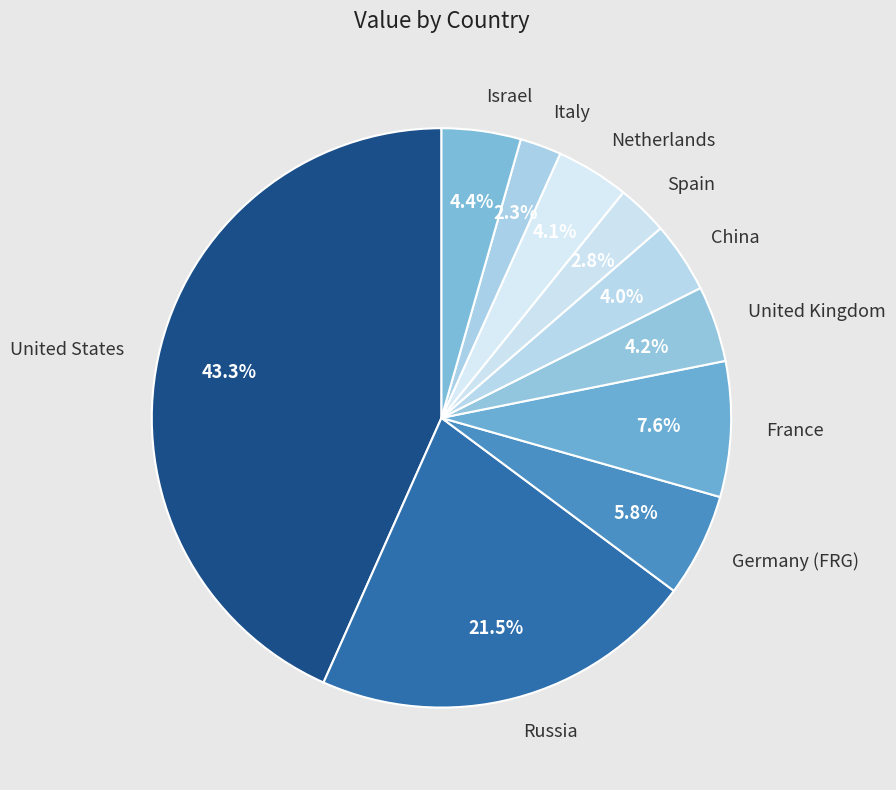

What is the ratio of the value at Italy to the value at United Kingdom?

0.5